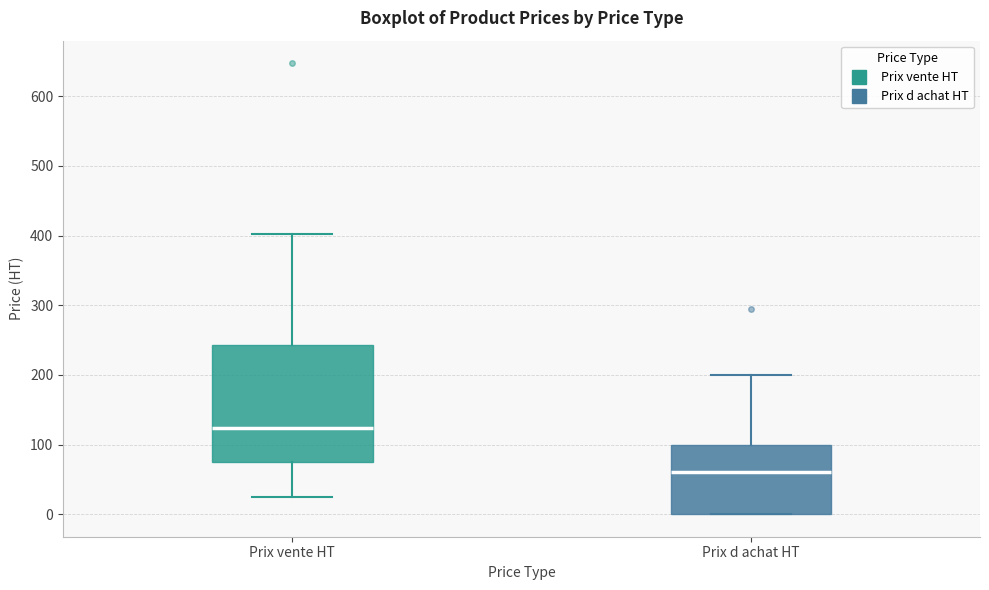

Which box is the tallest, from its lower edge to its upper edge?

Prix vente HT